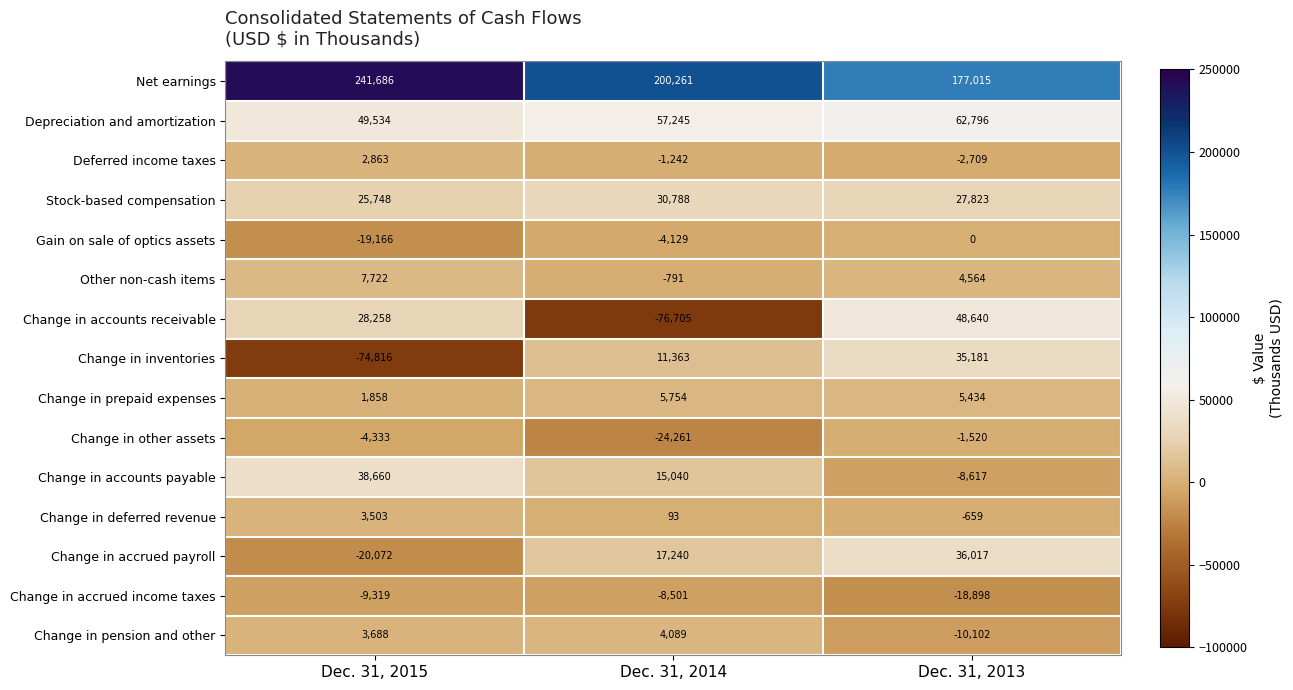

Read the Stock-based compensation value at Dec. 31, 2013.

27823